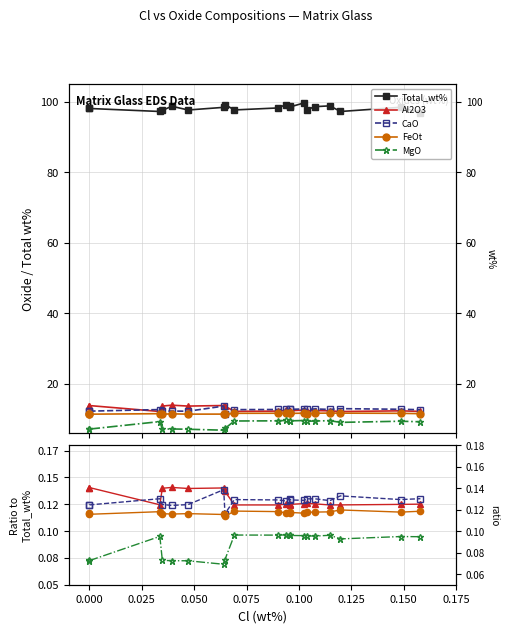

Reading left to right, what are all the values shown in this chart?

Total_wt%: 98.1	98.1	97.3	97.6	98.7	97.7	98.4	99.2	97.7	98.3	99.2	98.8	98.5	99.7	97.8	98.6	98.9	97.3	98.5	96.9
Al2O3: 0.1	0.1	0.1	0.1	0.1	0.1	0.1	0.1	0.1	0.1	0.1	0.1	0.1	0.1	0.1	0.1	0.1	0.1	0.1	0.1
CaO: 0.1	0.1	0.1	0.1	0.1	0.1	0.1	0.1	0.1	0.1	0.1	0.1	0.1	0.1	0.1	0.1	0.1	0.1	0.1	0.1
FeOt: 0.1	0.1	0.1	0.1	0.1	0.1	0.1	0.1	0.1	0.1	0.1	0.1	0.1	0.1	0.1	0.1	0.1	0.1	0.1	0.1
MgO: 0.1	0.1	0.1	0.1	0.1	0.1	0.1	0.1	0.1	0.1	0.1	0.1	0.1	0.1	0.1	0.1	0.1	0.1	0.1	0.1